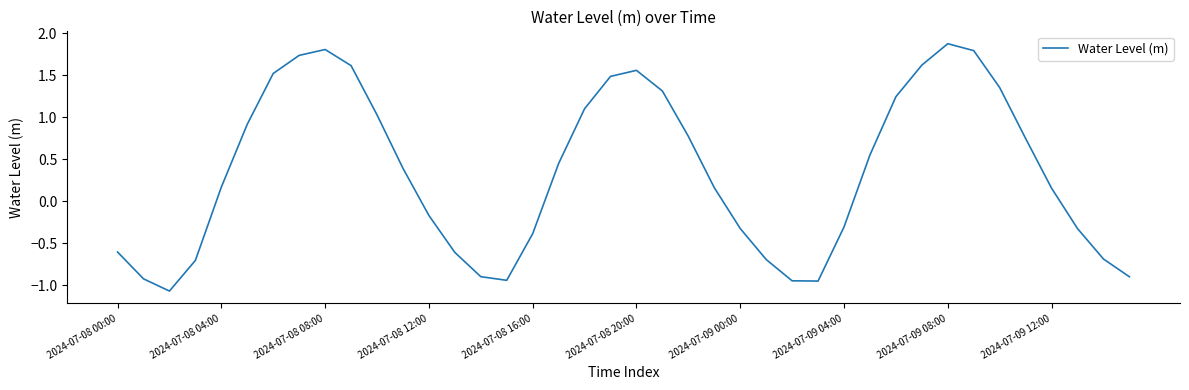

What is the minimum value shown in the chart?

-1.1